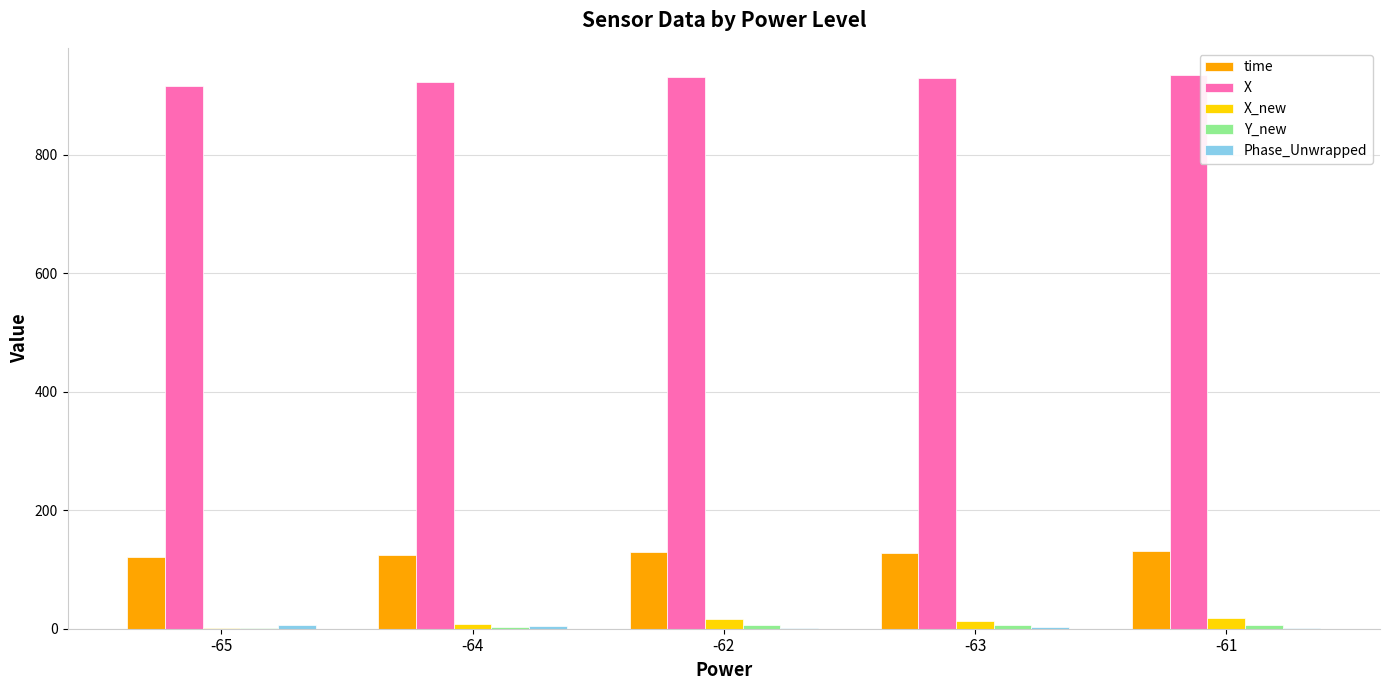

True or false: X_new has a value of 16.6 at -62.

True